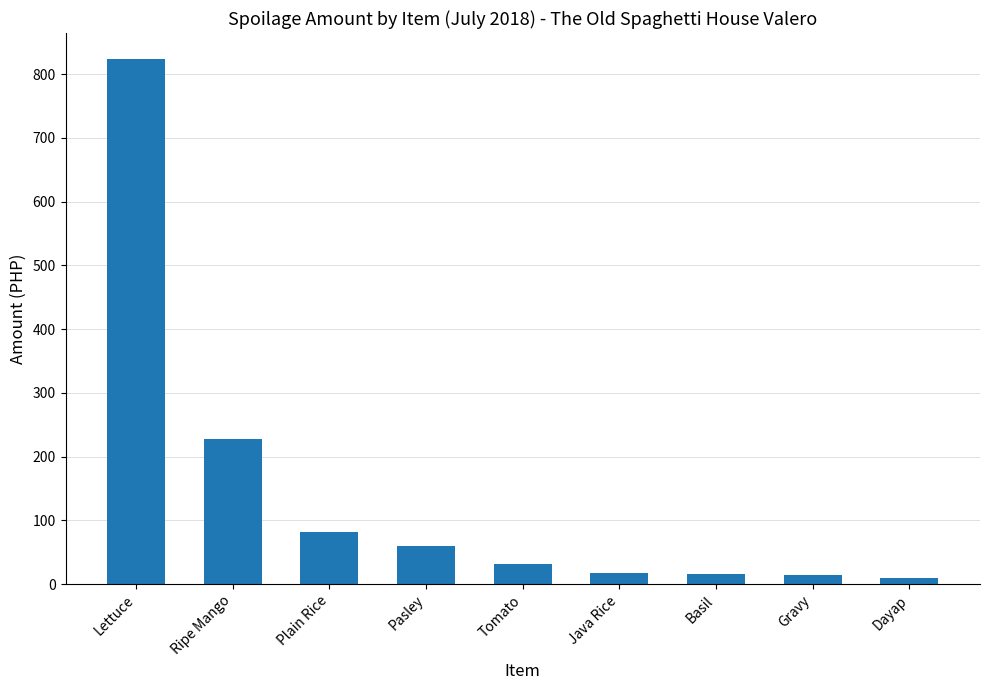

What is the label of the 5th bar from the right?

Tomato